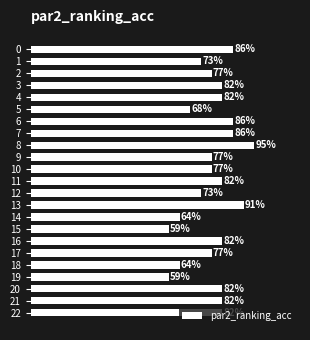

Read the value at 4.

0.8